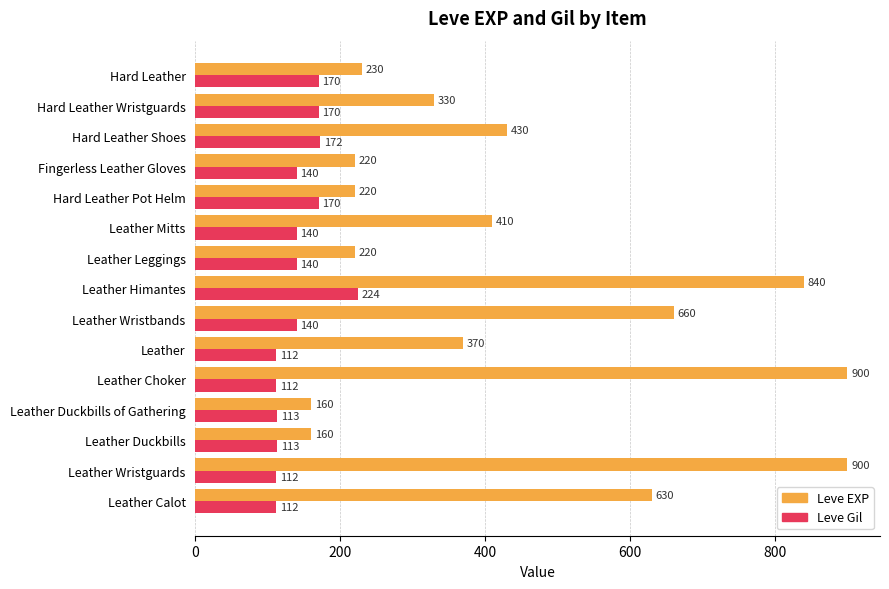

What is the highest value of the Leve EXP series?

900